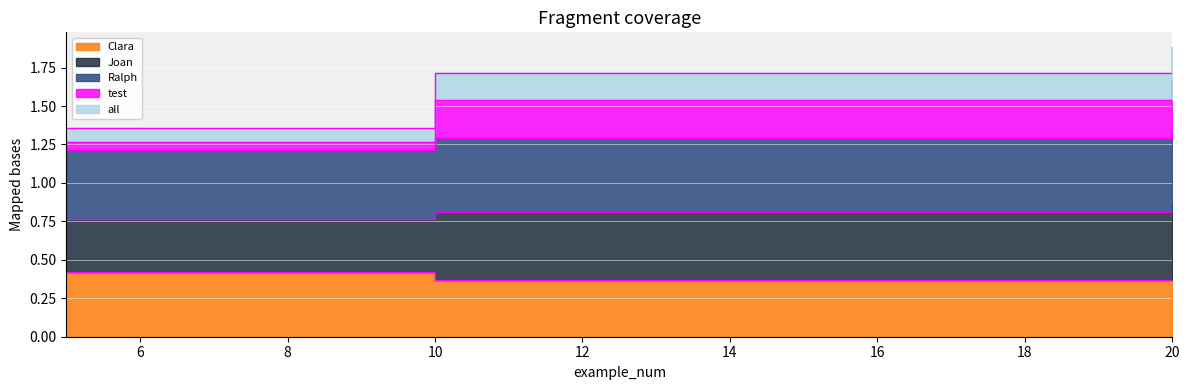

At how many categories does at least one series exceed 0?

3